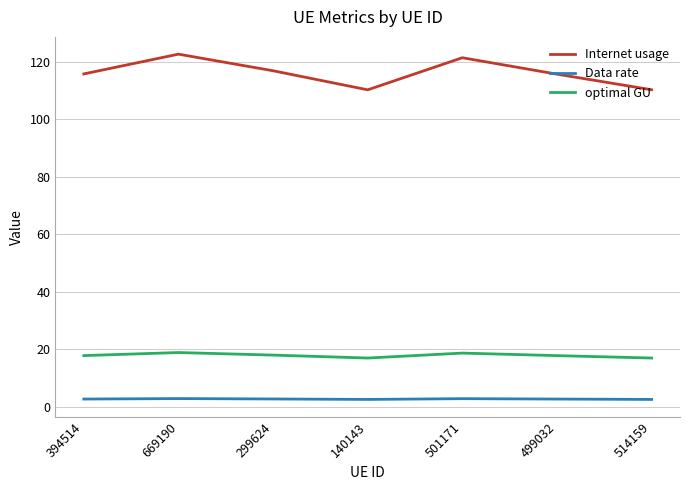

How many interior local peaks does the optimal GU series have?

2